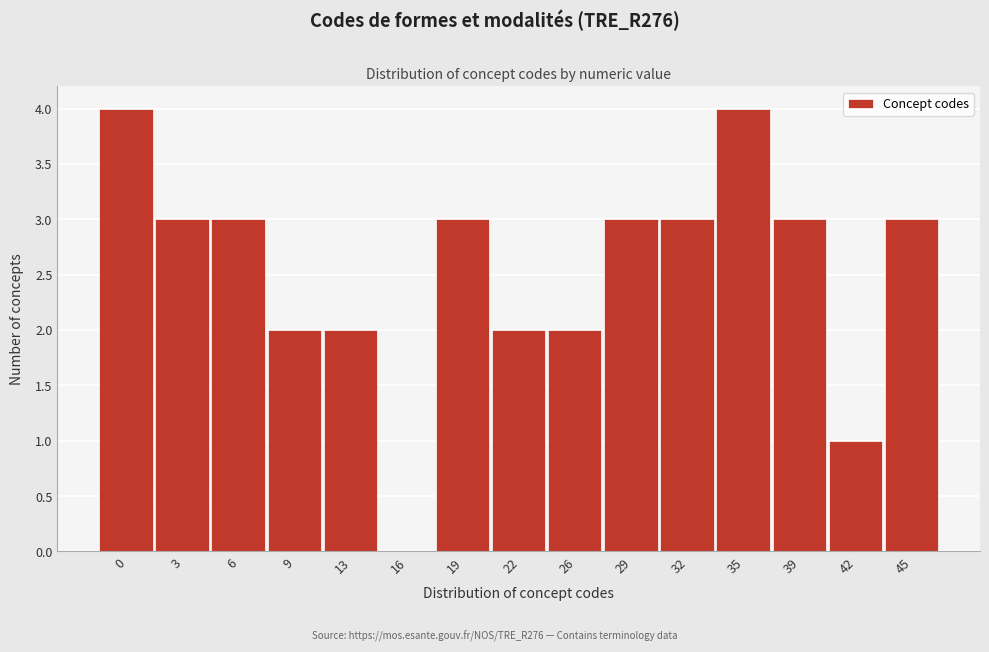

Reading left to right, transcribe all the data shown in this chart.

0=4	3=3	6=3	9=2	13=2	16=0	19=3	22=2	26=2	29=3	32=3	35=4	39=3	42=1	45=3